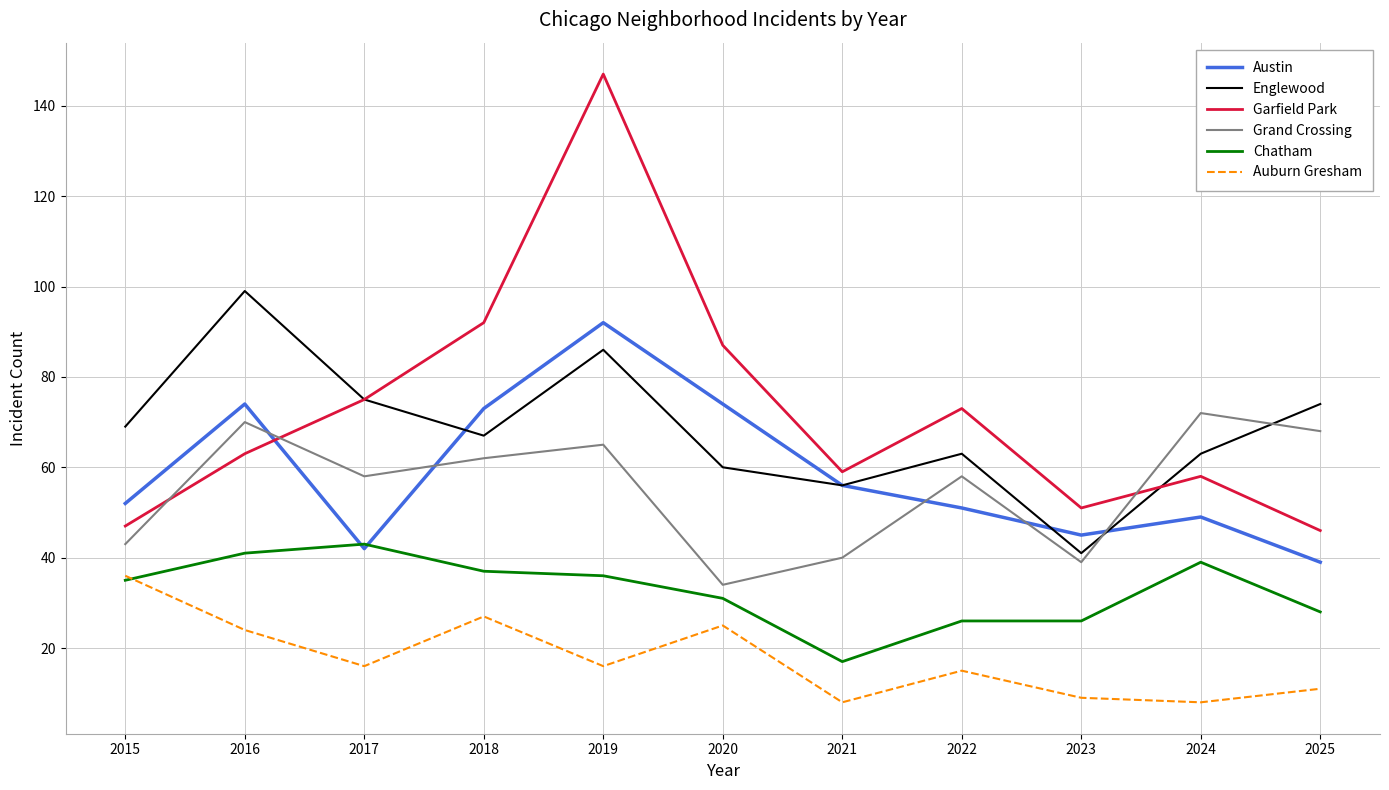

True or false: Chatham and Englewood cross at least once.

False